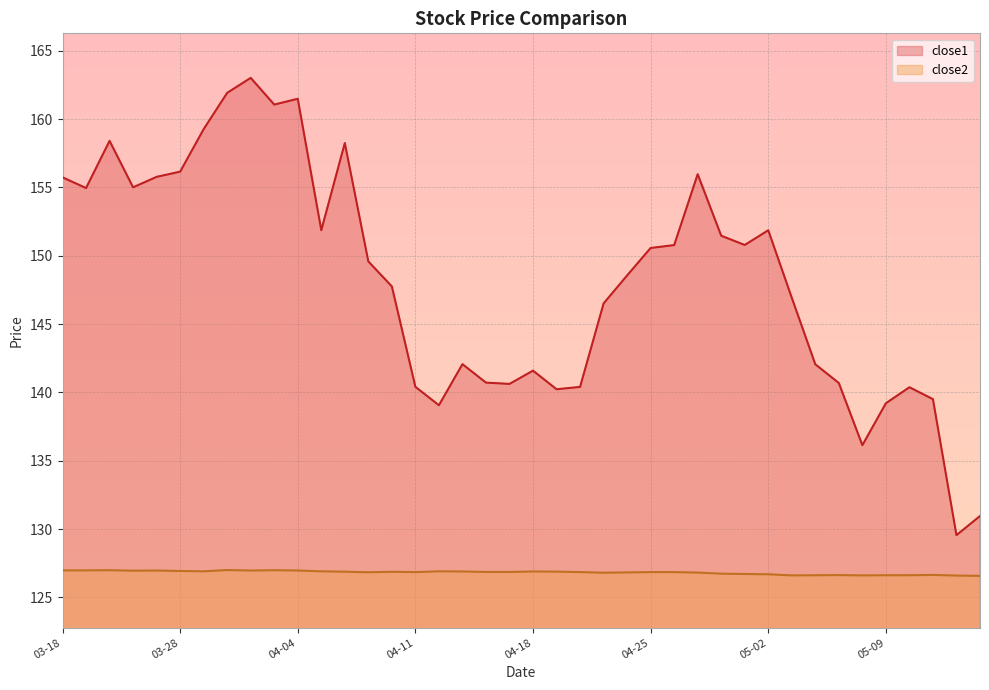

What is the difference between the second highest and second lowest values in the close1 series?

31.0